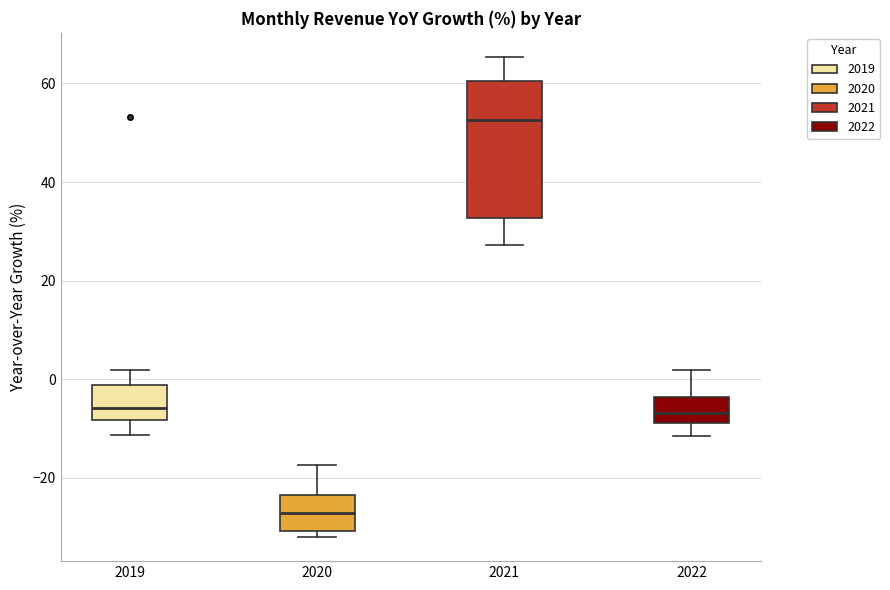

Comparing the boxes themselves (not the whiskers), which one is the tallest?

2021